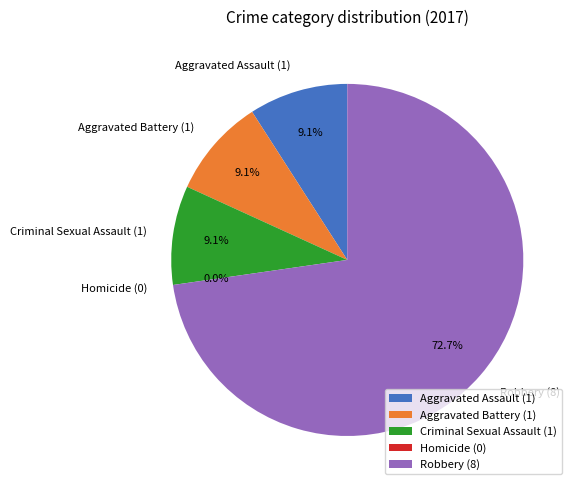

True or false: Homicide accounts for 10% of the total.

False